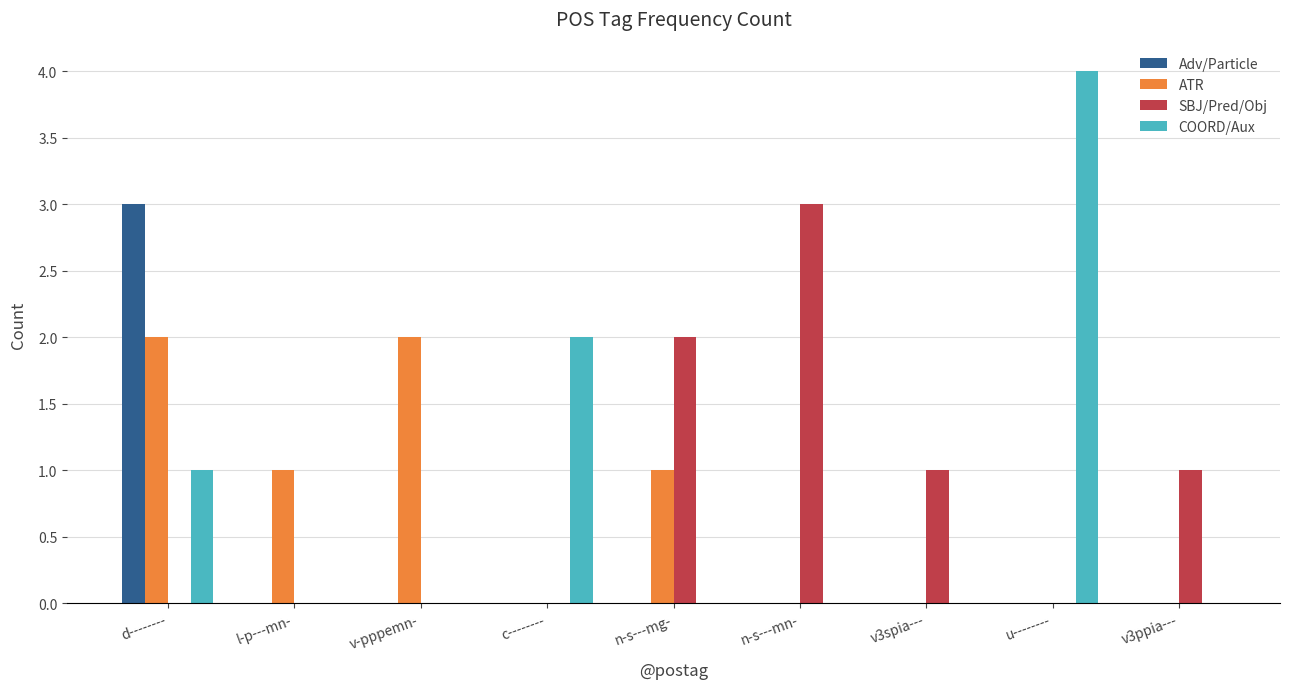

What are all the series names shown in the legend?

Adv/Particle, ATR, SBJ/Pred/Obj, COORD/Aux